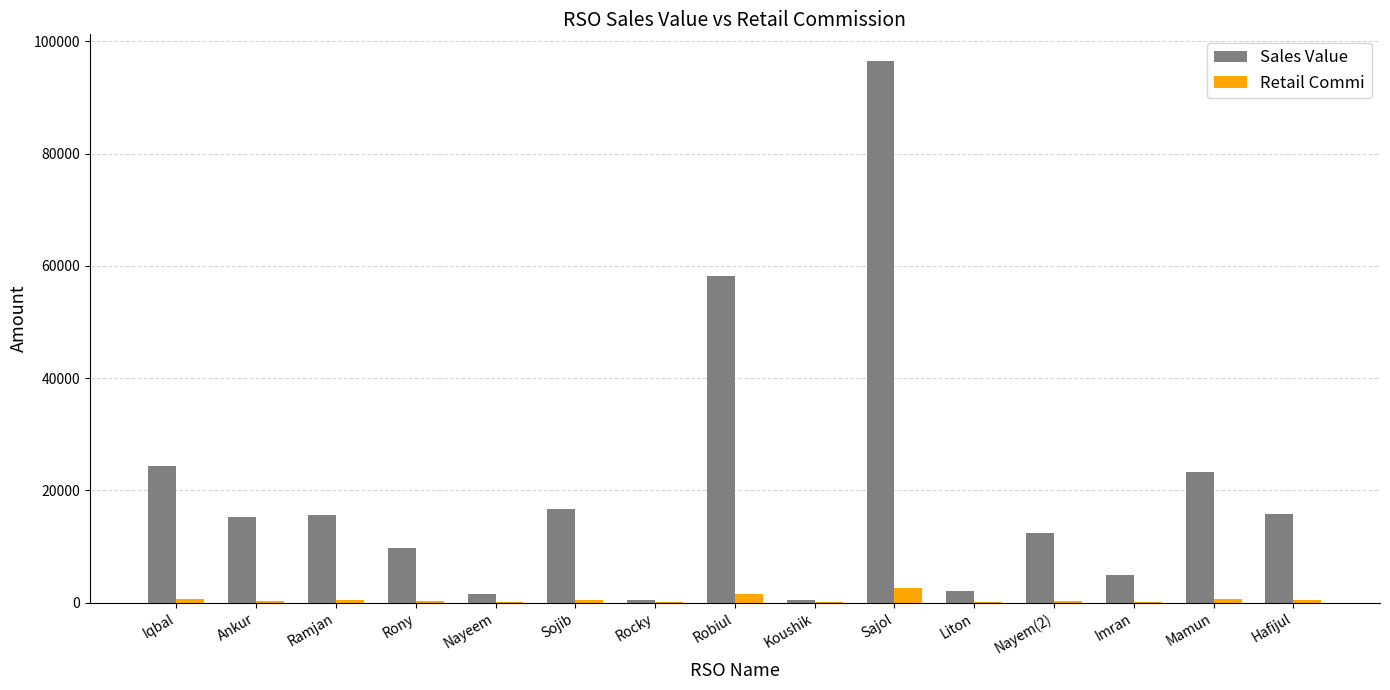

Which category has the highest value across all series?

Sajol